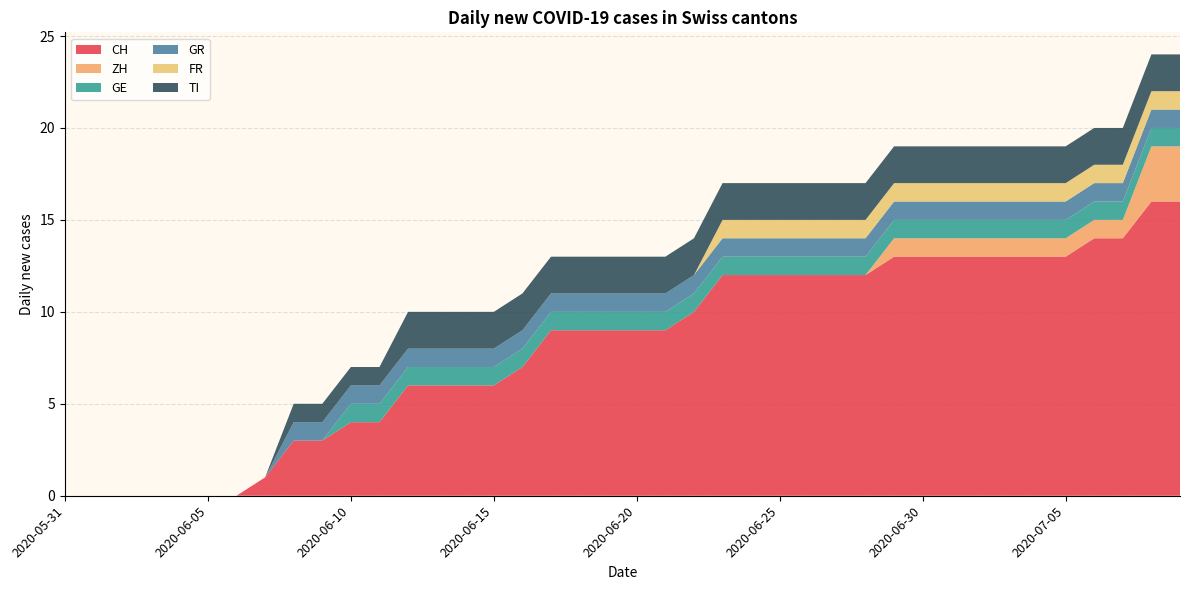

Reading left to right, list all the values displayed in this chart.

CH: 2020-05-31=0	2020-06-01=0	2020-06-02=0	2020-06-03=0	2020-06-04=0	2020-06-05=0	2020-06-06=0	2020-06-07=1	2020-06-08=3	2020-06-09=3	2020-06-10=4	2020-06-11=4	2020-06-12=6	2020-06-13=6	2020-06-14=6	2020-06-15=6	2020-06-16=7	2020-06-17=9	2020-06-18=9	2020-06-19=9	2020-06-20=9	2020-06-21=9	2020-06-22=10	2020-06-23=12	2020-06-24=12	2020-06-25=12	2020-06-26=12	2020-06-27=12	2020-06-28=12	2020-06-29=13	2020-06-30=13	2020-07-01=13	2020-07-02=13	2020-07-03=13	2020-07-04=13	2020-07-05=13	2020-07-06=14	2020-07-07=14	2020-07-08=16	2020-07-09=16
ZH: 2020-05-31=0	2020-06-01=0	2020-06-02=0	2020-06-03=0	2020-06-04=0	2020-06-05=0	2020-06-06=0	2020-06-07=0	2020-06-08=0	2020-06-09=0	2020-06-10=0	2020-06-11=0	2020-06-12=0	2020-06-13=0	2020-06-14=0	2020-06-15=0	2020-06-16=0	2020-06-17=0	2020-06-18=0	2020-06-19=0	2020-06-20=0	2020-06-21=0	2020-06-22=0	2020-06-23=0	2020-06-24=0	2020-06-25=0	2020-06-26=0	2020-06-27=0	2020-06-28=0	2020-06-29=1	2020-06-30=1	2020-07-01=1	2020-07-02=1	2020-07-03=1	2020-07-04=1	2020-07-05=1	2020-07-06=1	2020-07-07=1	2020-07-08=3	2020-07-09=3
GE: 2020-05-31=0	2020-06-01=0	2020-06-02=0	2020-06-03=0	2020-06-04=0	2020-06-05=0	2020-06-06=0	2020-06-07=0	2020-06-08=0	2020-06-09=0	2020-06-10=1	2020-06-11=1	2020-06-12=1	2020-06-13=1	2020-06-14=1	2020-06-15=1	2020-06-16=1	2020-06-17=1	2020-06-18=1	2020-06-19=1	2020-06-20=1	2020-06-21=1	2020-06-22=1	2020-06-23=1	2020-06-24=1	2020-06-25=1	2020-06-26=1	2020-06-27=1	2020-06-28=1	2020-06-29=1	2020-06-30=1	2020-07-01=1	2020-07-02=1	2020-07-03=1	2020-07-04=1	2020-07-05=1	2020-07-06=1	2020-07-07=1	2020-07-08=1	2020-07-09=1
GR: 2020-05-31=0	2020-06-01=0	2020-06-02=0	2020-06-03=0	2020-06-04=0	2020-06-05=0	2020-06-06=0	2020-06-07=0	2020-06-08=1	2020-06-09=1	2020-06-10=1	2020-06-11=1	2020-06-12=1	2020-06-13=1	2020-06-14=1	2020-06-15=1	2020-06-16=1	2020-06-17=1	2020-06-18=1	2020-06-19=1	2020-06-20=1	2020-06-21=1	2020-06-22=1	2020-06-23=1	2020-06-24=1	2020-06-25=1	2020-06-26=1	2020-06-27=1	2020-06-28=1	2020-06-29=1	2020-06-30=1	2020-07-01=1	2020-07-02=1	2020-07-03=1	2020-07-04=1	2020-07-05=1	2020-07-06=1	2020-07-07=1	2020-07-08=1	2020-07-09=1
FR: 2020-05-31=0	2020-06-01=0	2020-06-02=0	2020-06-03=0	2020-06-04=0	2020-06-05=0	2020-06-06=0	2020-06-07=0	2020-06-08=0	2020-06-09=0	2020-06-10=0	2020-06-11=0	2020-06-12=0	2020-06-13=0	2020-06-14=0	2020-06-15=0	2020-06-16=0	2020-06-17=0	2020-06-18=0	2020-06-19=0	2020-06-20=0	2020-06-21=0	2020-06-22=0	2020-06-23=1	2020-06-24=1	2020-06-25=1	2020-06-26=1	2020-06-27=1	2020-06-28=1	2020-06-29=1	2020-06-30=1	2020-07-01=1	2020-07-02=1	2020-07-03=1	2020-07-04=1	2020-07-05=1	2020-07-06=1	2020-07-07=1	2020-07-08=1	2020-07-09=1
TI: 2020-05-31=0	2020-06-01=0	2020-06-02=0	2020-06-03=0	2020-06-04=0	2020-06-05=0	2020-06-06=0	2020-06-07=0	2020-06-08=1	2020-06-09=1	2020-06-10=1	2020-06-11=1	2020-06-12=2	2020-06-13=2	2020-06-14=2	2020-06-15=2	2020-06-16=2	2020-06-17=2	2020-06-18=2	2020-06-19=2	2020-06-20=2	2020-06-21=2	2020-06-22=2	2020-06-23=2	2020-06-24=2	2020-06-25=2	2020-06-26=2	2020-06-27=2	2020-06-28=2	2020-06-29=2	2020-06-30=2	2020-07-01=2	2020-07-02=2	2020-07-03=2	2020-07-04=2	2020-07-05=2	2020-07-06=2	2020-07-07=2	2020-07-08=2	2020-07-09=2